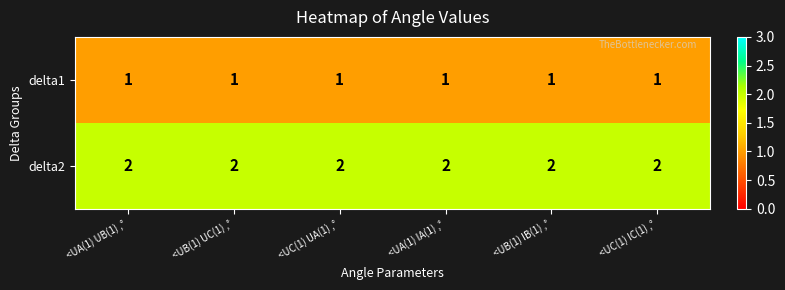

What is the sum of all delta2 values?

12